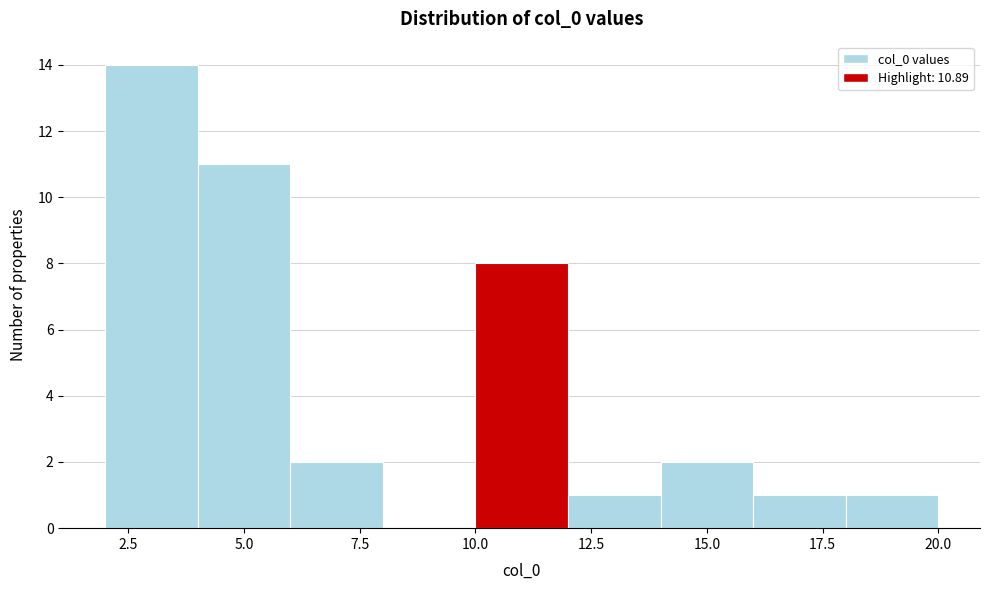

Reading left to right, list every bar in this chart as the range it spans on the x-axis followed by its height. The values are not printed on the chart, so give them approximately, as read against the axis.

2 to 4: 14
4 to 6: 11
6 to 8: 2
8 to 10: 0
10 to 12: 8
12 to 14: 1
14 to 16: 2
16 to 18: 1
18 to 20: 1